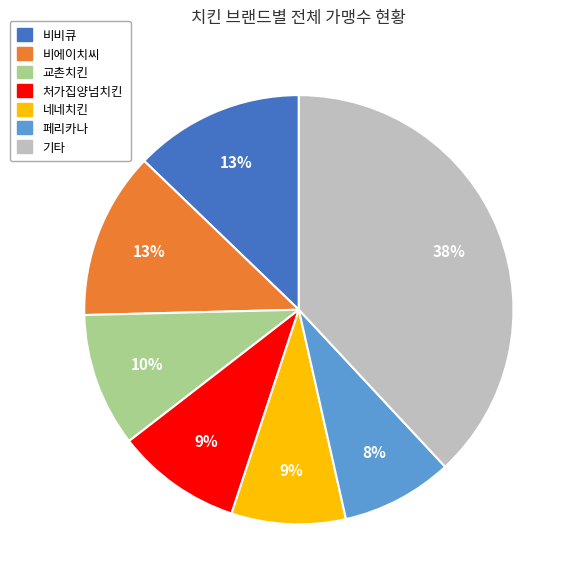

Is there a majority slice in this chart?

No